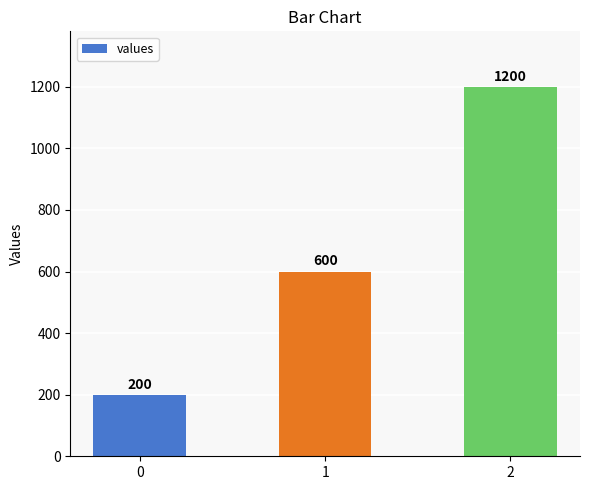

Reading right to left, transcribe all the data shown in this chart.

2=1200	1=600	0=200